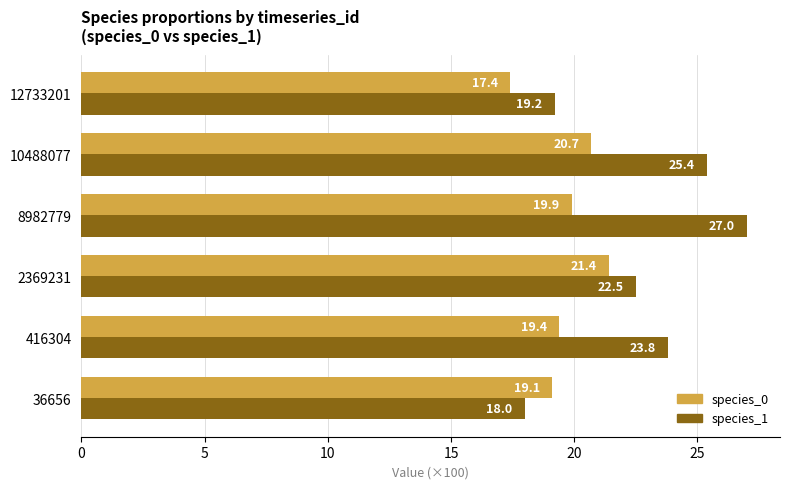

How many categories are shown in the chart?

6